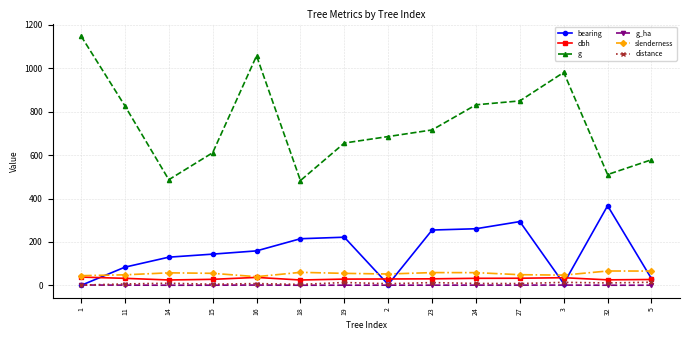

The value of g at 18 is 483.1. True or false?

True